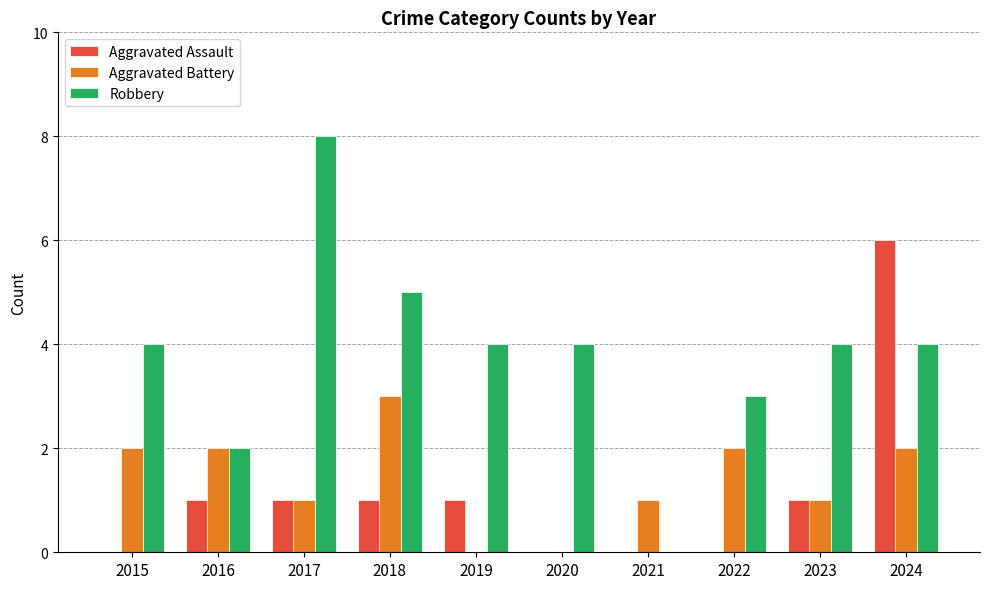

How many positive values does the Robbery series have?

9